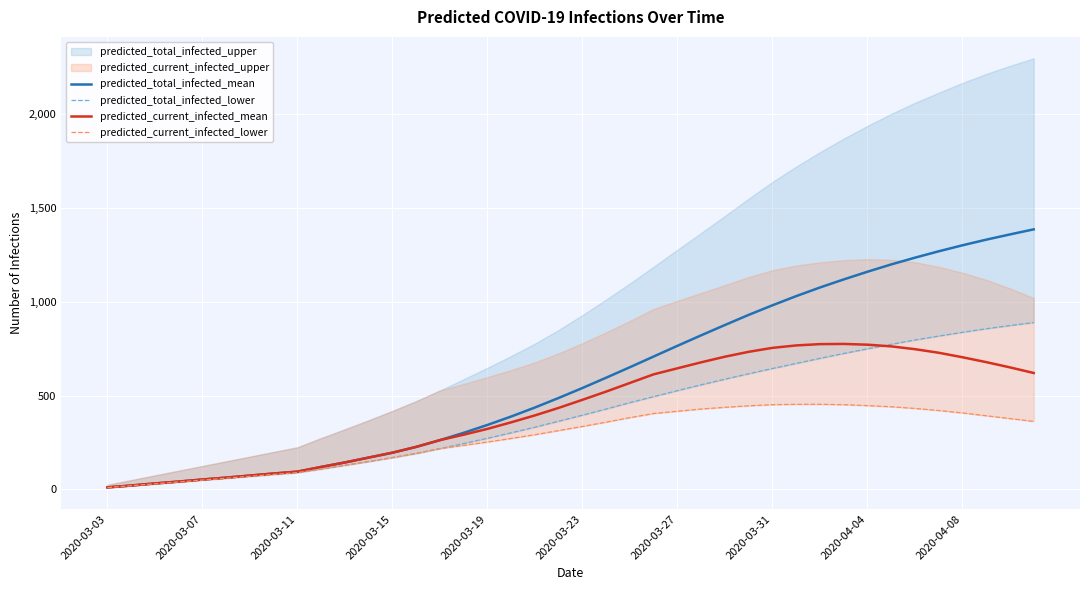

Where is predicted_total_infected_lower nearest to the value 450?

22